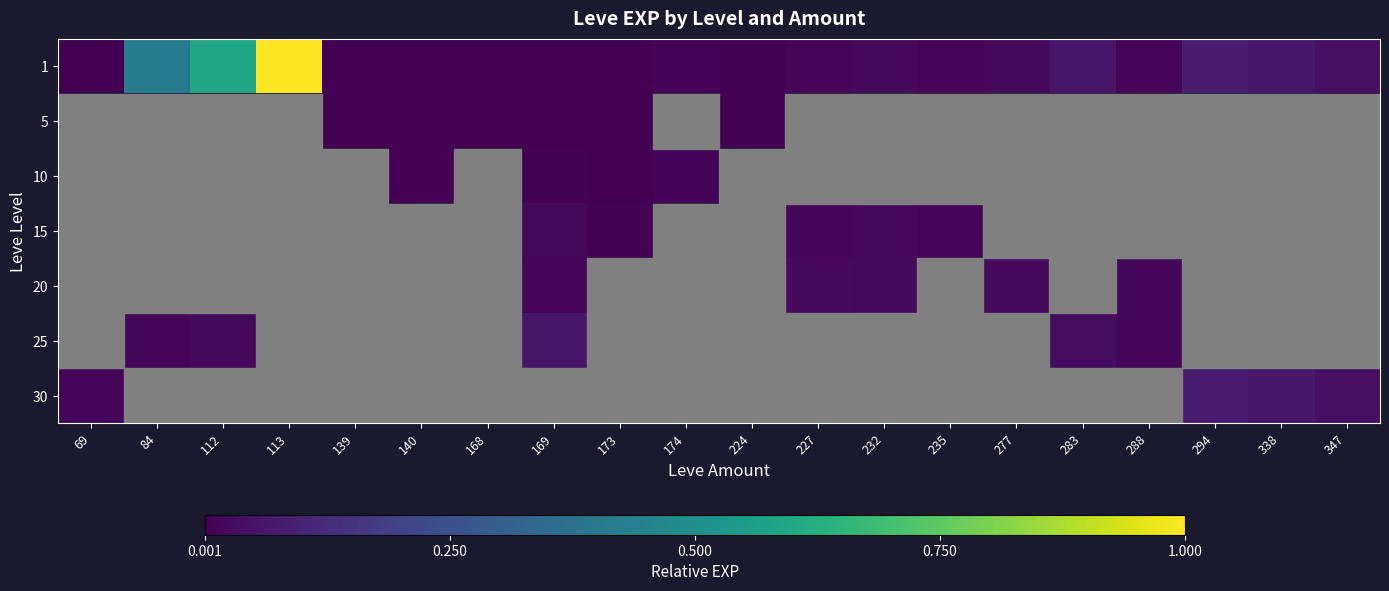

How many categories are shown in the chart?

20